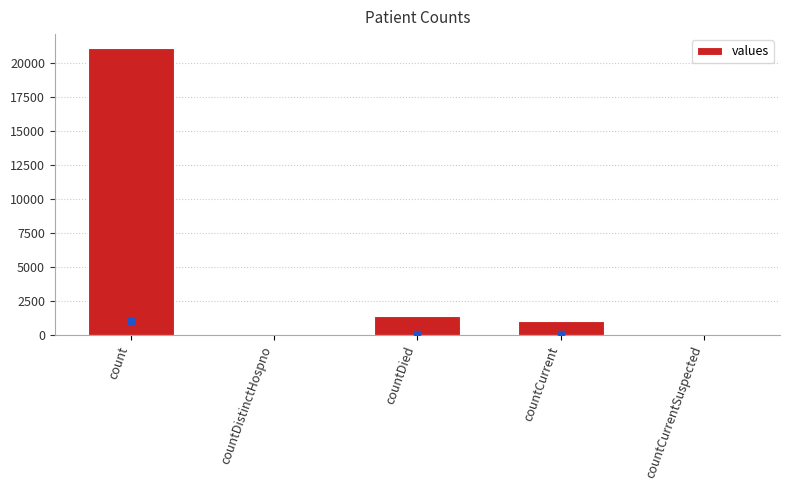

What is the ratio of the value at count to the value at countCurrent?

20.9